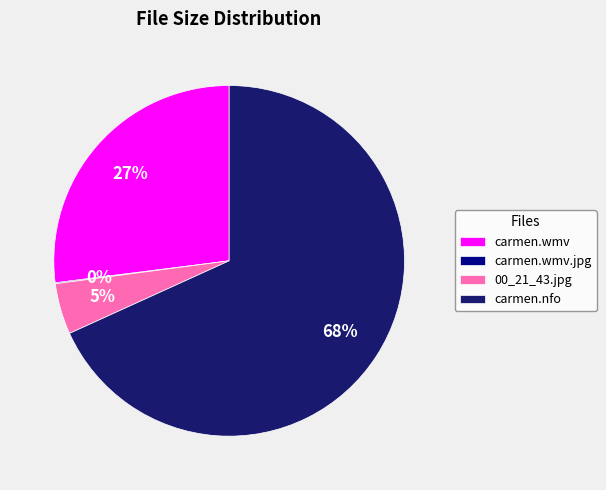

To the nearest percent, what is the average slice percentage?

25%